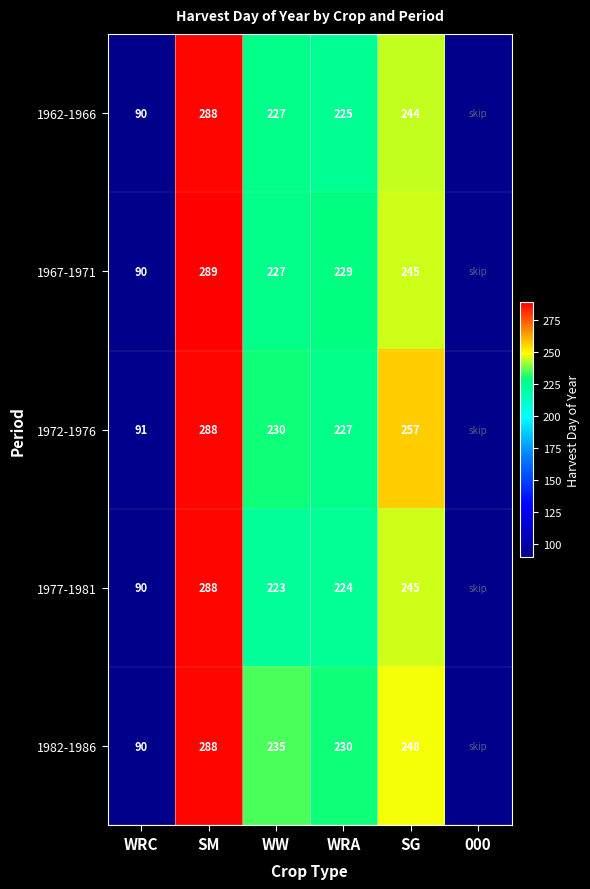

At how many categories does at least one series exceed 225?

4